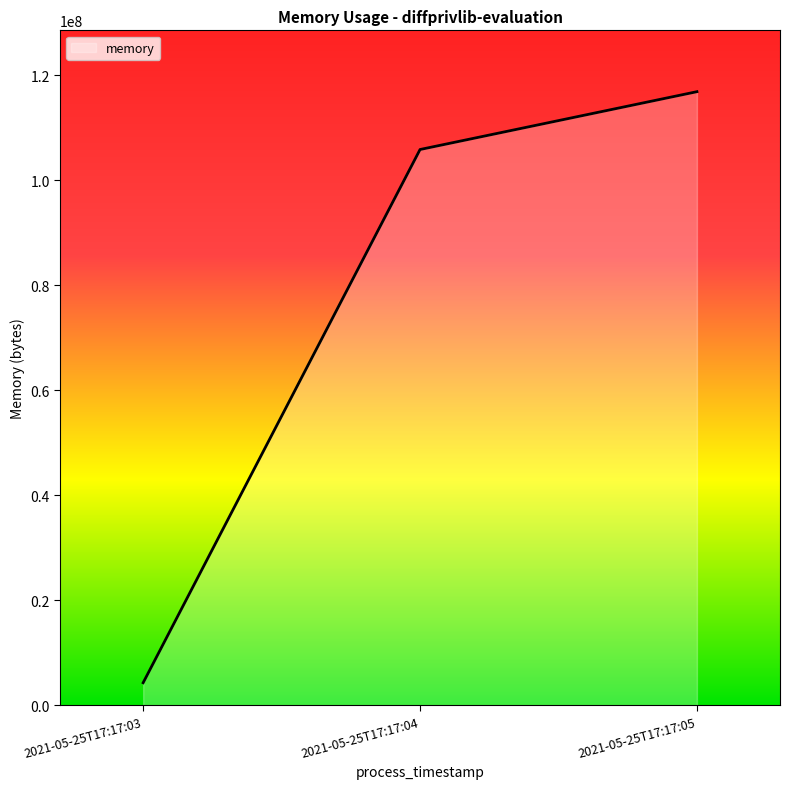

Which label corresponds to the smallest value in the chart?

2021-05-25T17:17:03